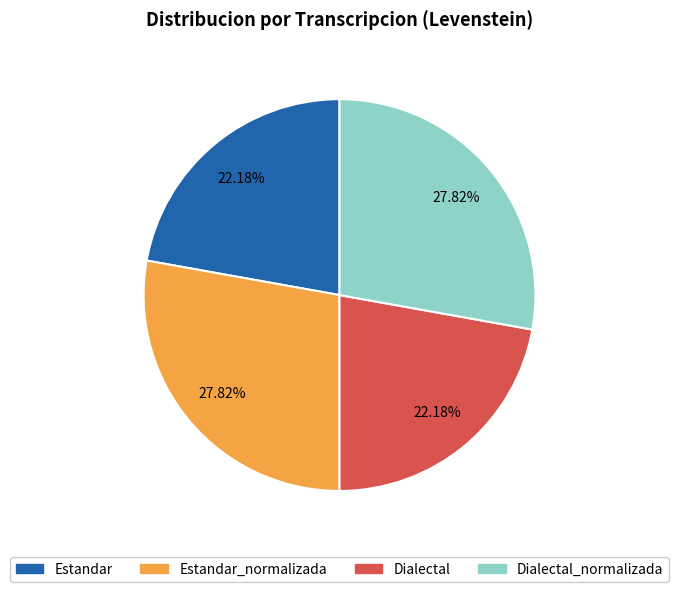

Is there a majority slice in this chart?

No